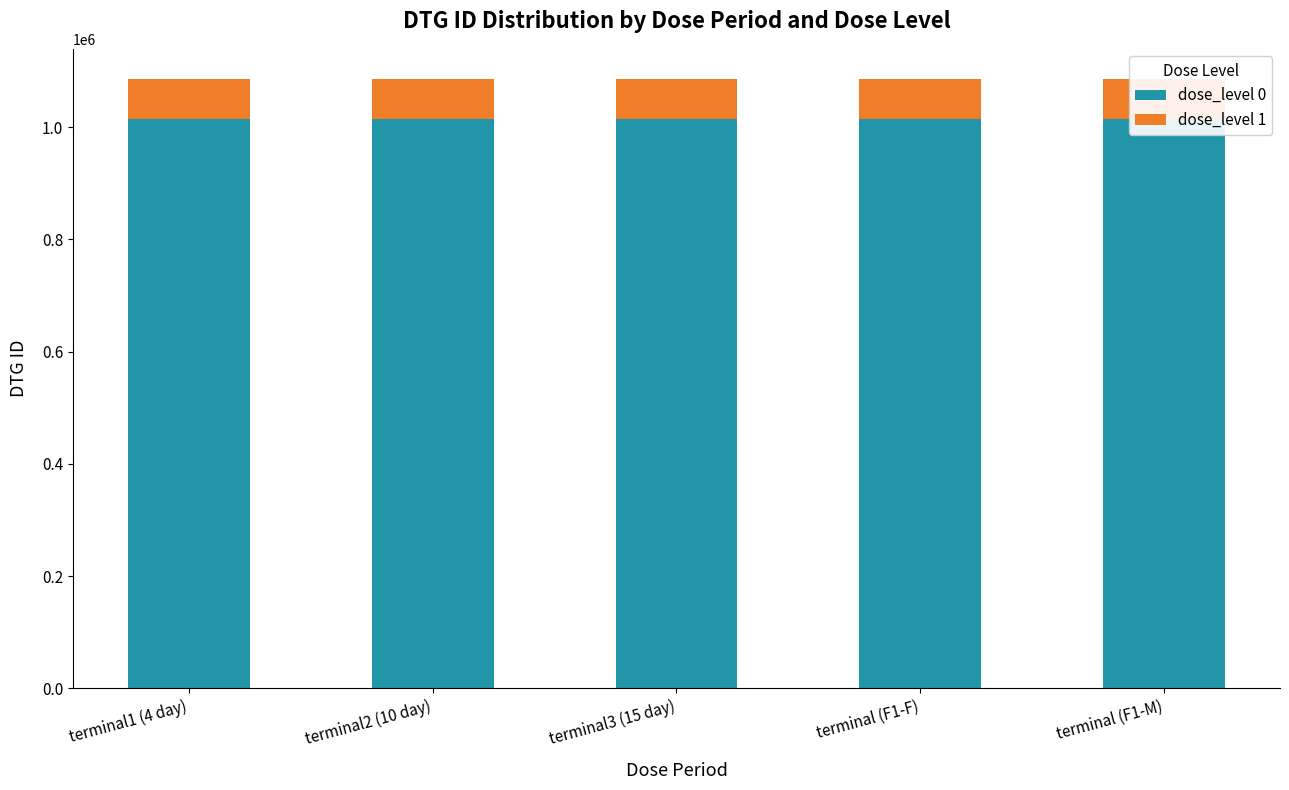

How many bars are there in total?

5